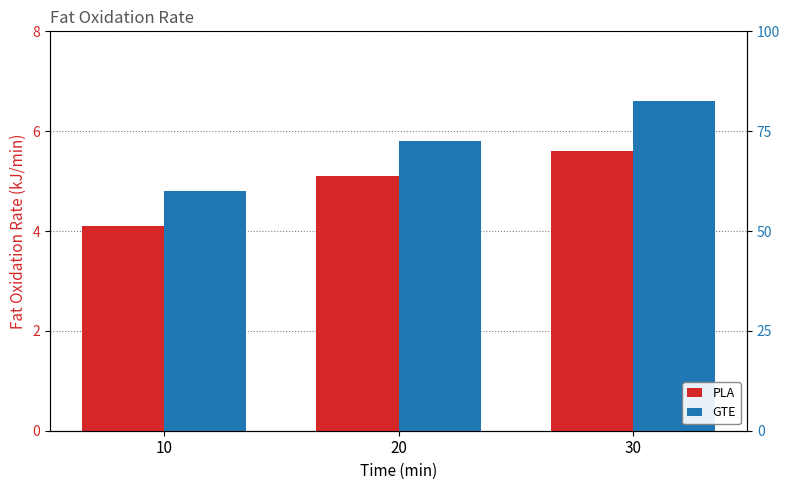

What is the highest value of the GTE series?

6.6